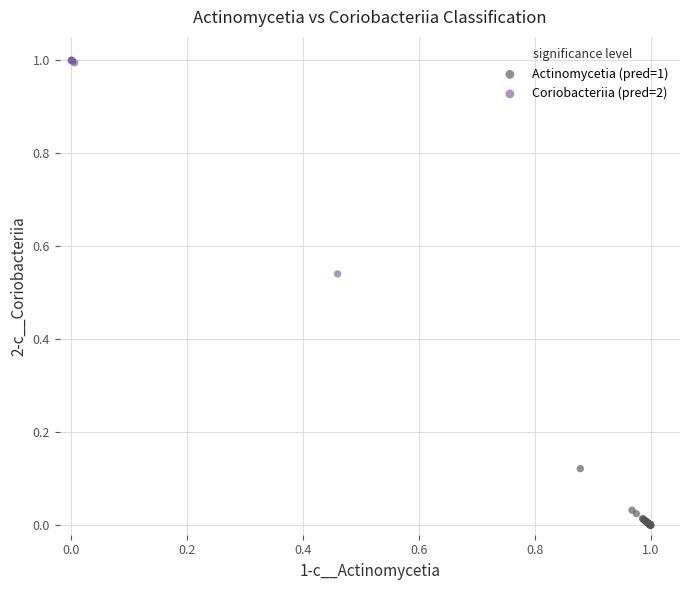

Which series contains the highest Y value?

Coriobacteriia (pred=2)